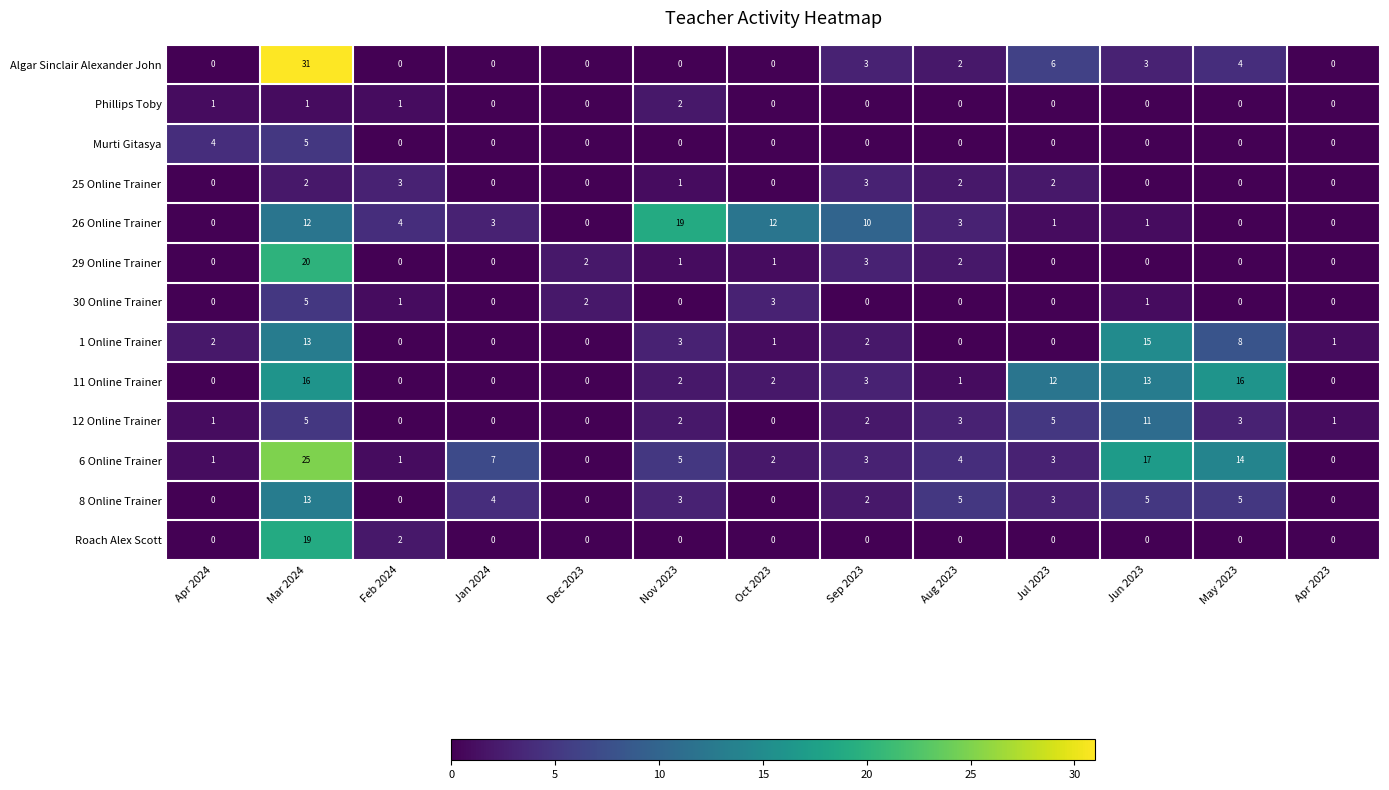

What is the total value across all series at Apr 2024?

9